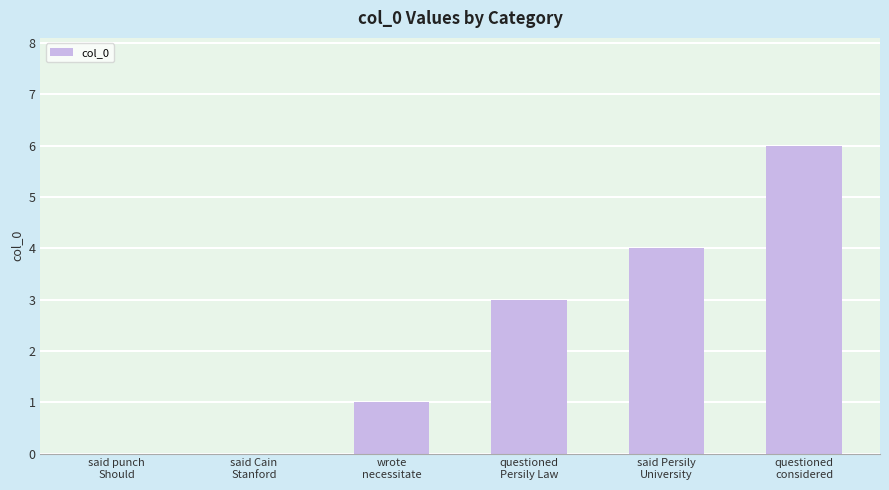

Are the bars grouped side by side (vs. stacked)?

No